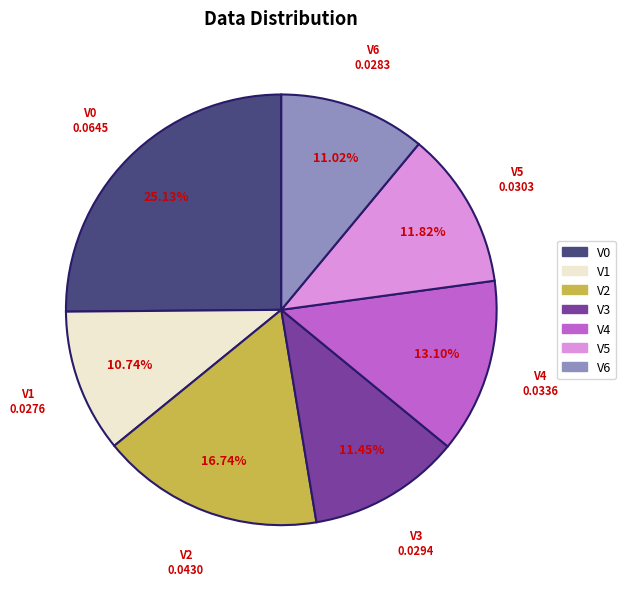

Is there a majority slice in this chart?

No